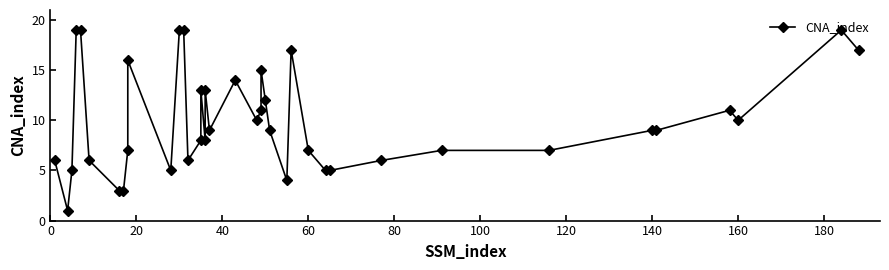

How many interior local valleys (lower than both neighbors) does the data have?

8